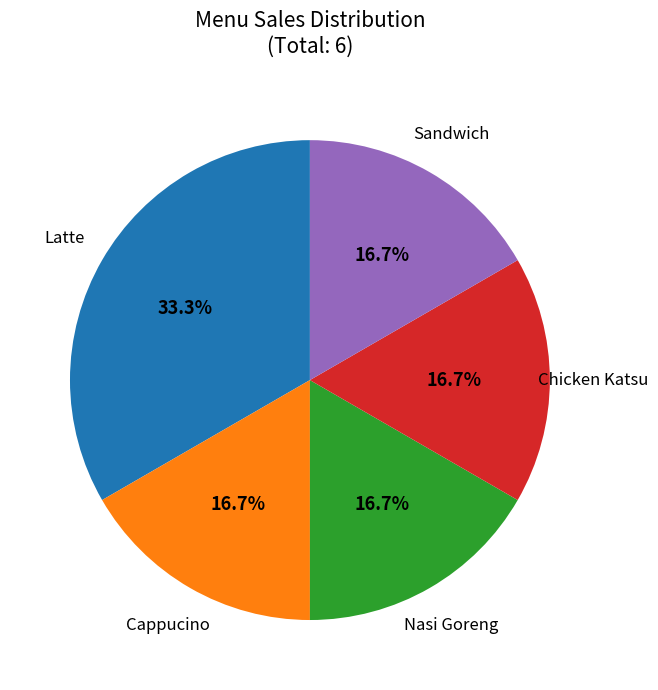

Is there a majority slice in this chart?

No